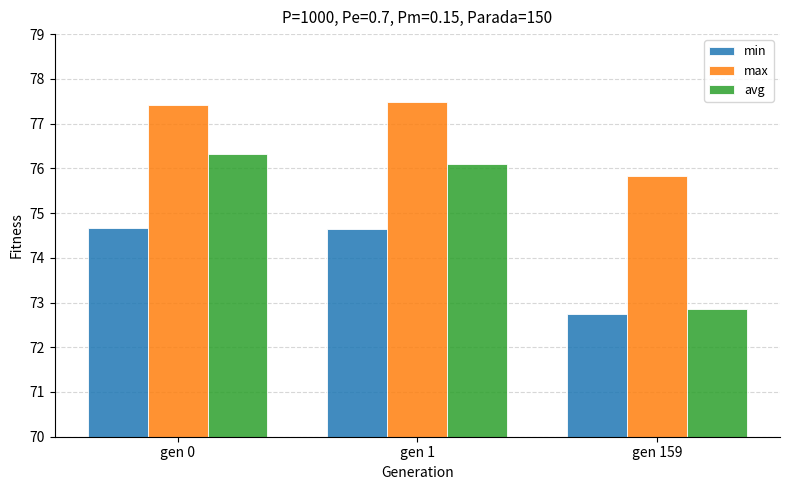

What is the total value across all series at gen 159?

221.4